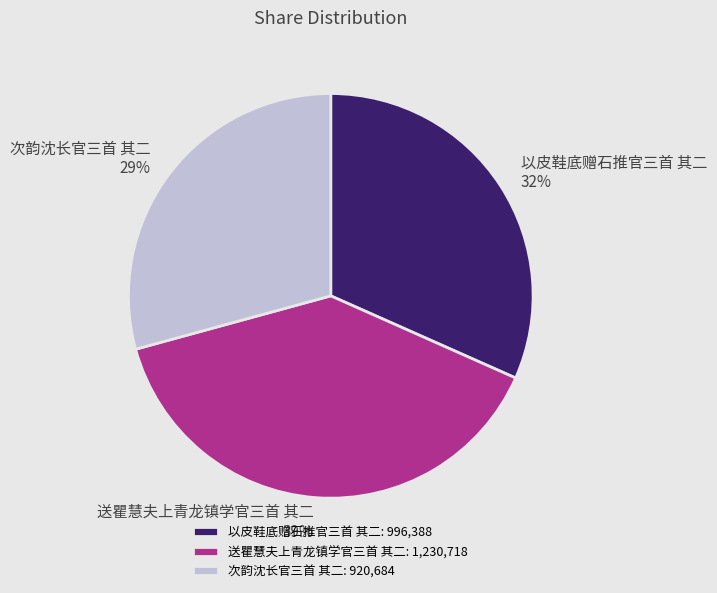

Which category has the smallest portion of the pie?

次韵沈长官三首 其二